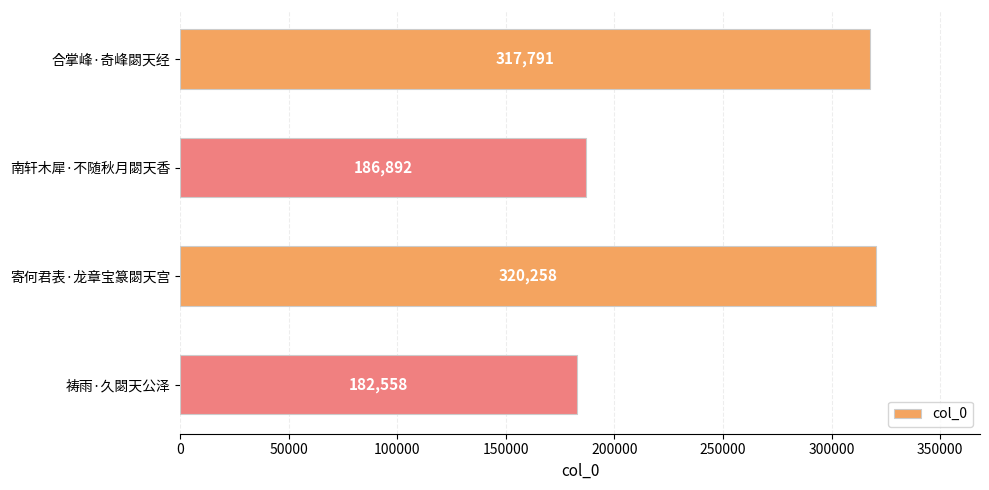

What is the change in value from 寄何君表·龙章宝篆閟天宫 to 祷雨·久閟天公泽?

-137700